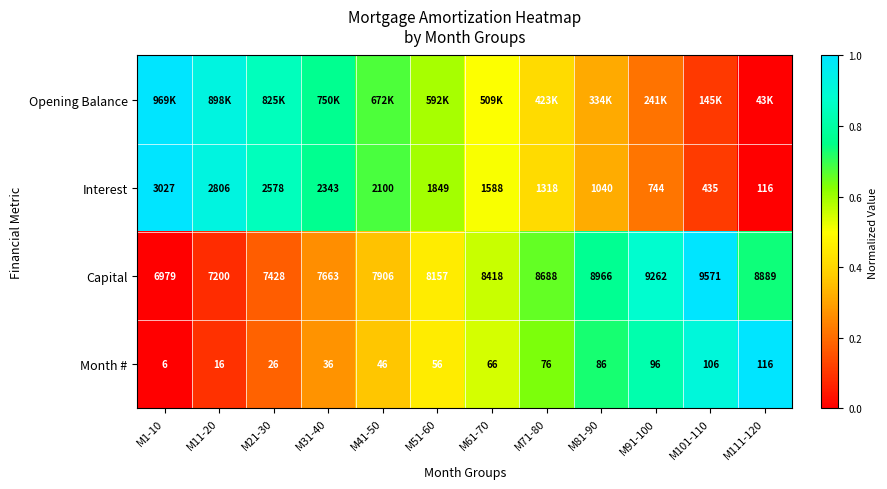

Which series has the largest range (max minus min)?

Opening Balance